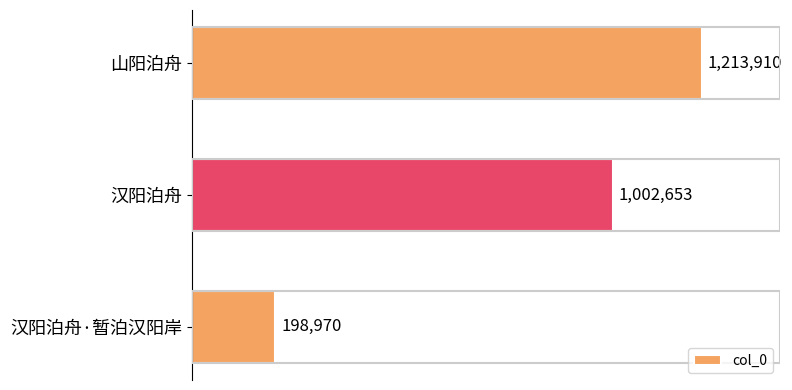

Reading top to bottom, transcribe all the data shown in this chart.

1213910	1002653	198970